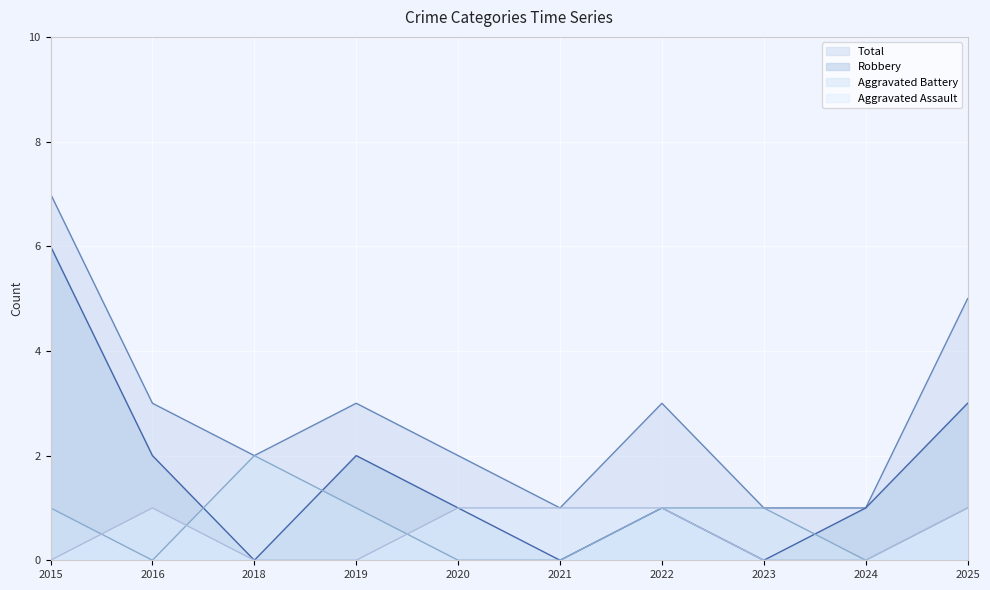

True or false: Robbery and Total cross at least once.

False